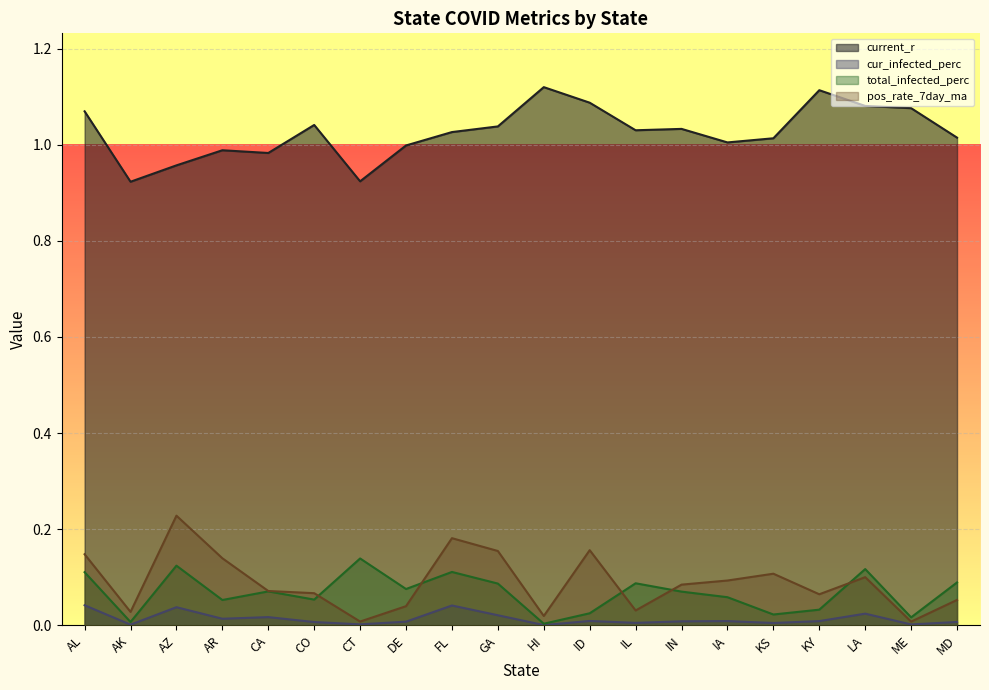

At which category is the sum across all series the highest?

AL